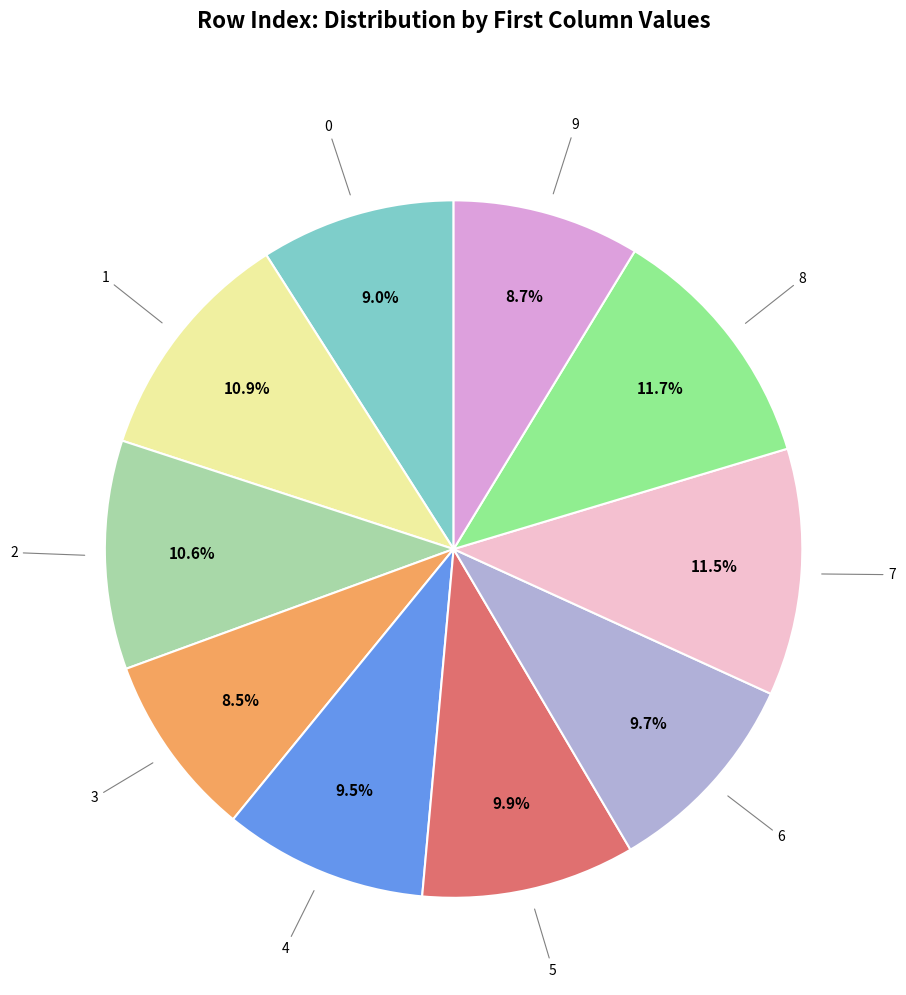

How many slices are in this pie chart?

10